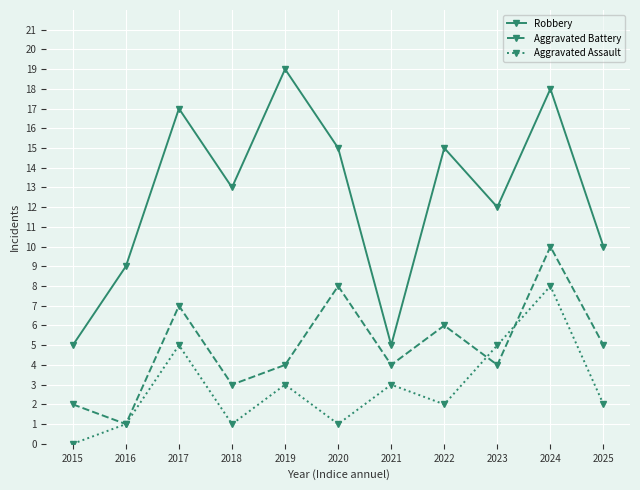

Is the value of Robbery at 2022 greater than the value of Aggravated Battery at 2018?

Yes